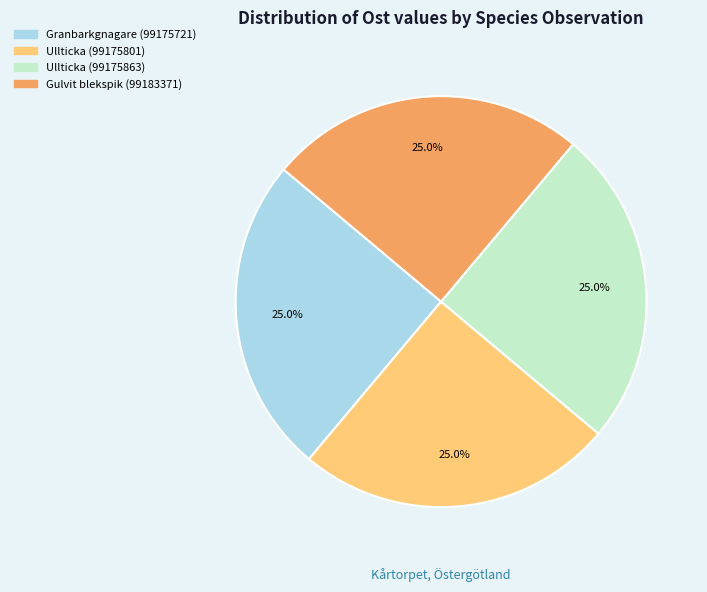

How much of the chart is everything except Granbarkgnagare (99175721)?

75.0%